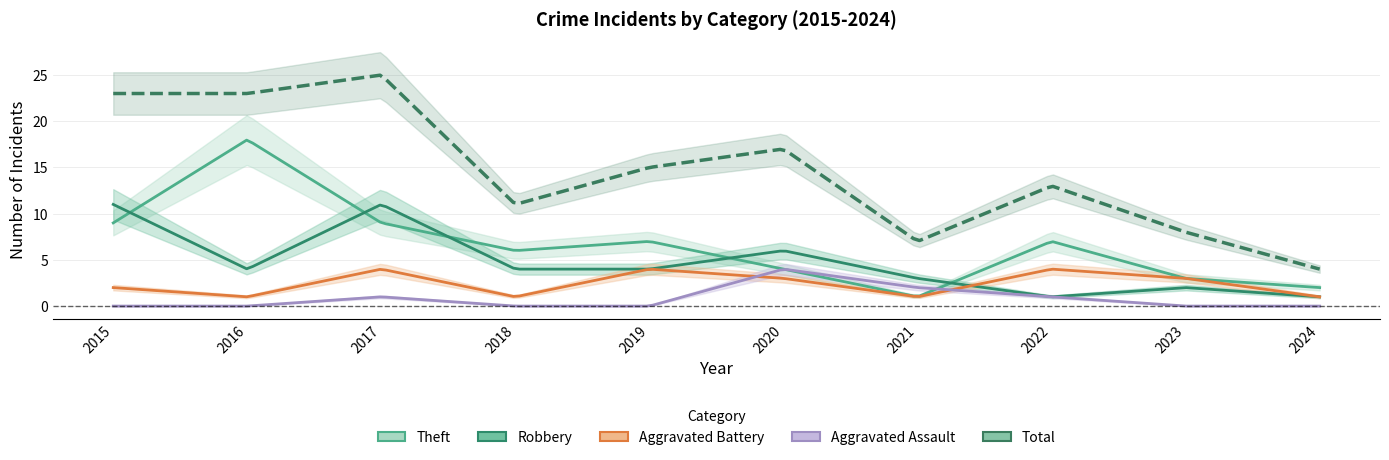

How many distinct data groups are displayed?

5